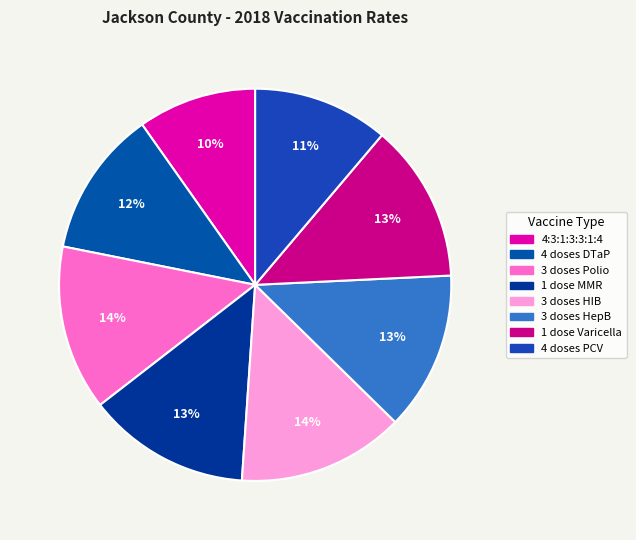

To the nearest percent, what percentage of the pie is 3 doses Polio?

14%